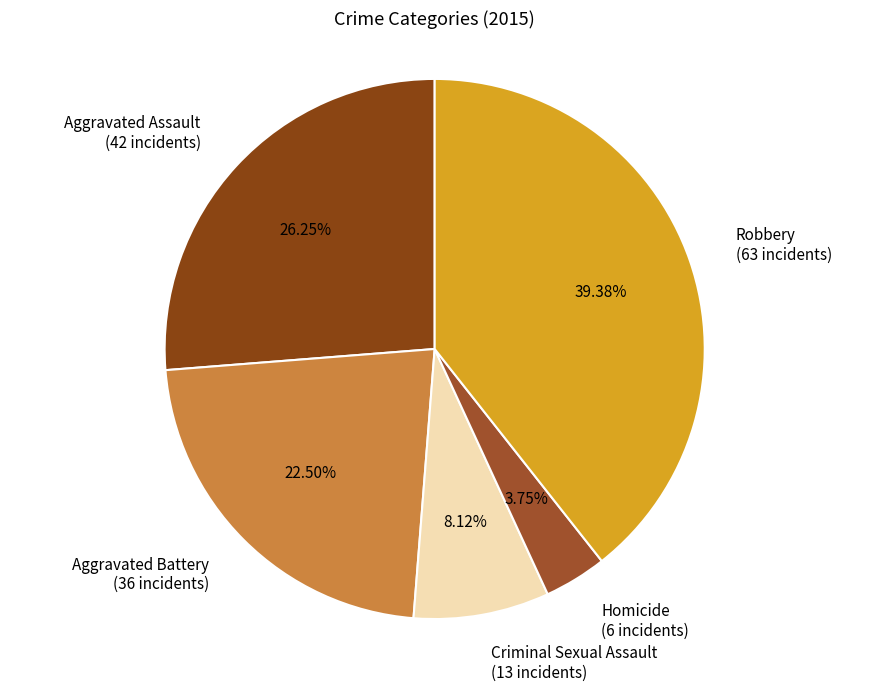

What is the smallest slice in the pie chart?

Homicide